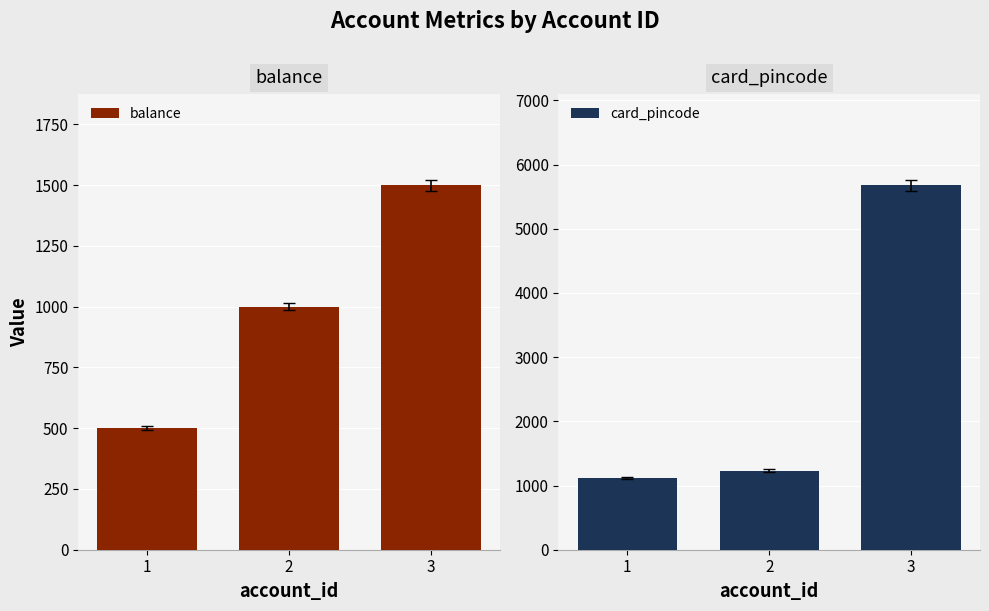

What is the sum of the balance values at 3 and 2?

2500